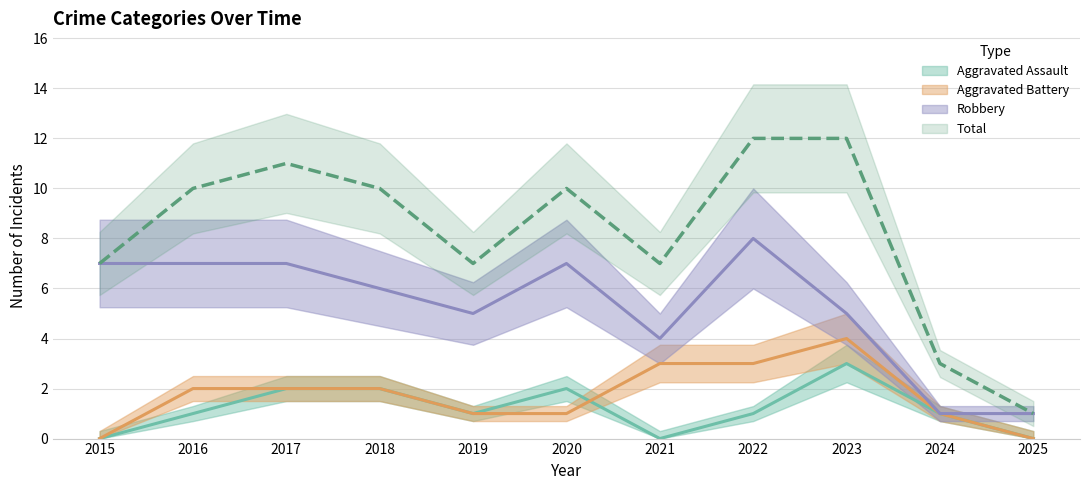

Which series has the widest spread of values?

Total